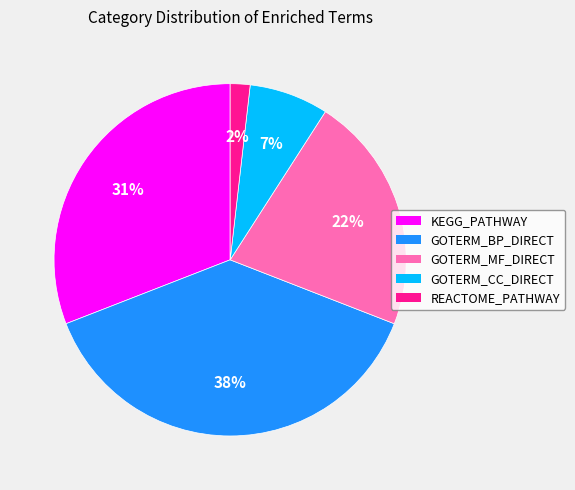

Count the number of slices in the pie.

5